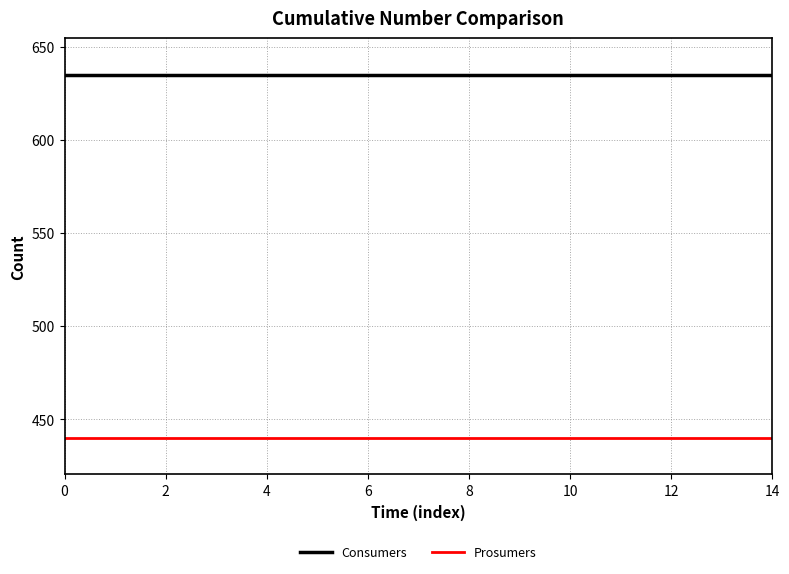

What is the minimum value shown in the chart?

440